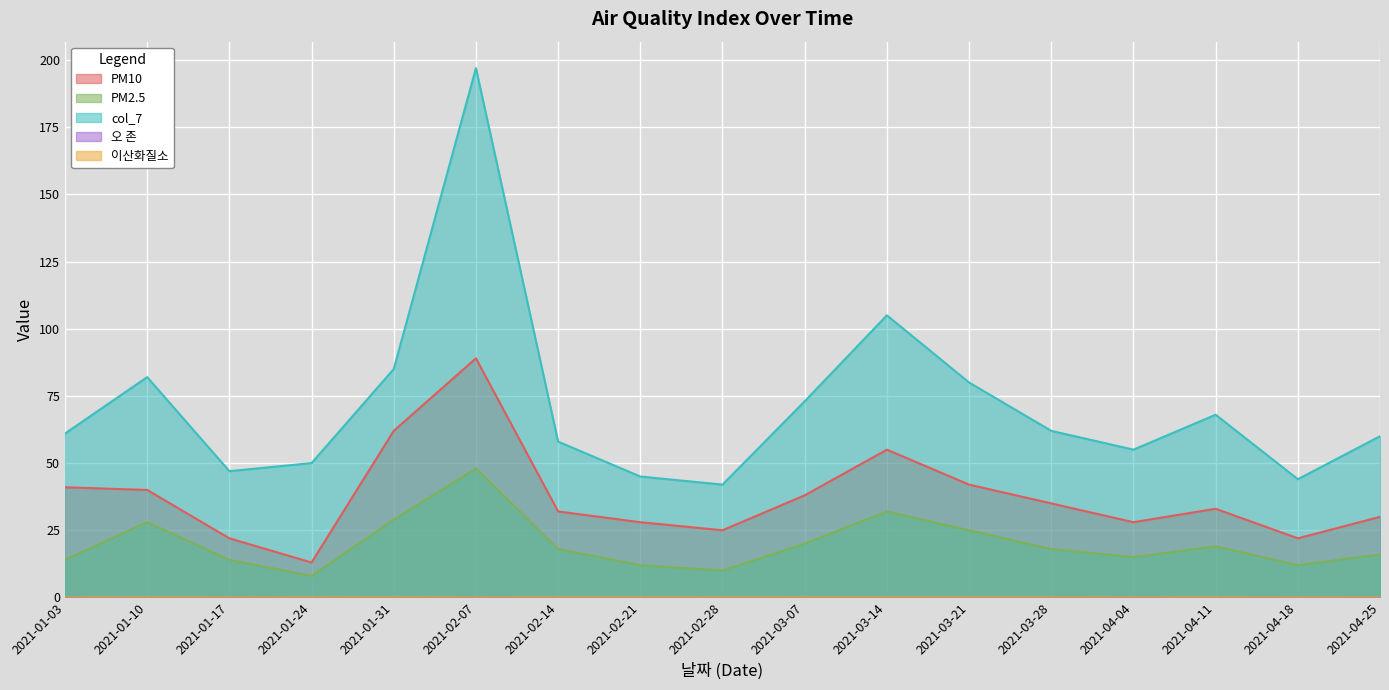

Which series has the largest range (max minus min)?

col_7